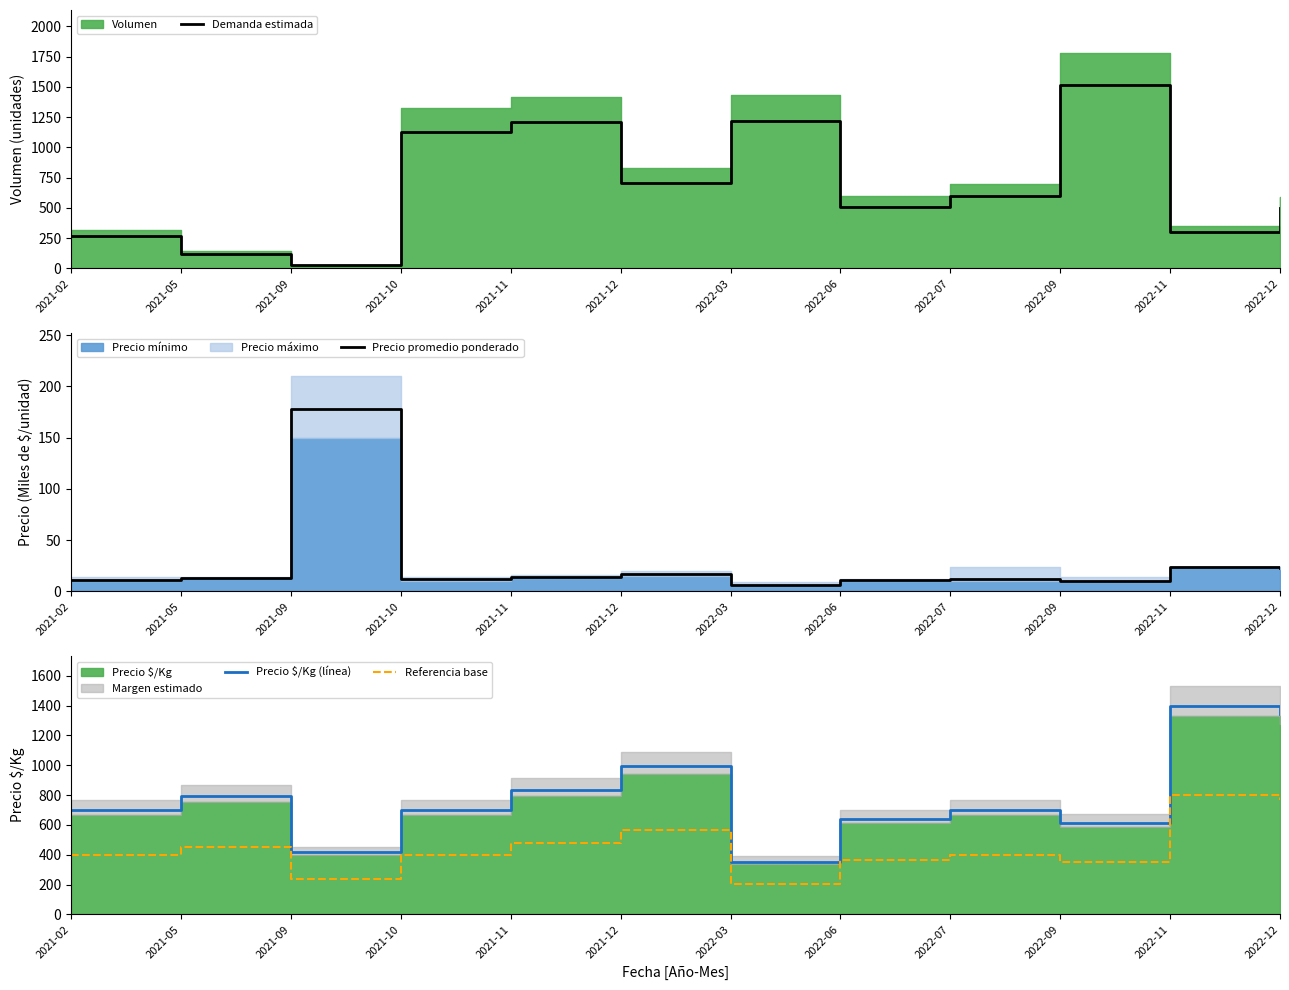

What is the total value across all series at 2022-11?

2520.9